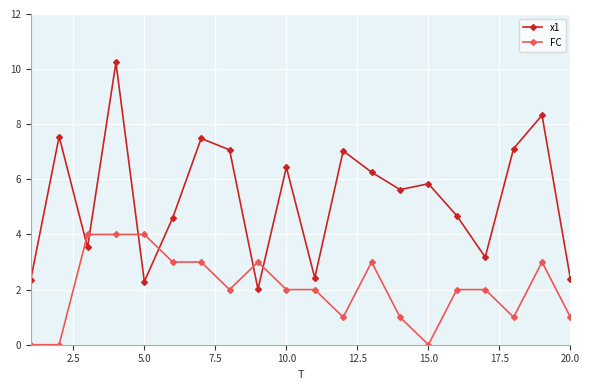

How many series are shown in this chart?

2